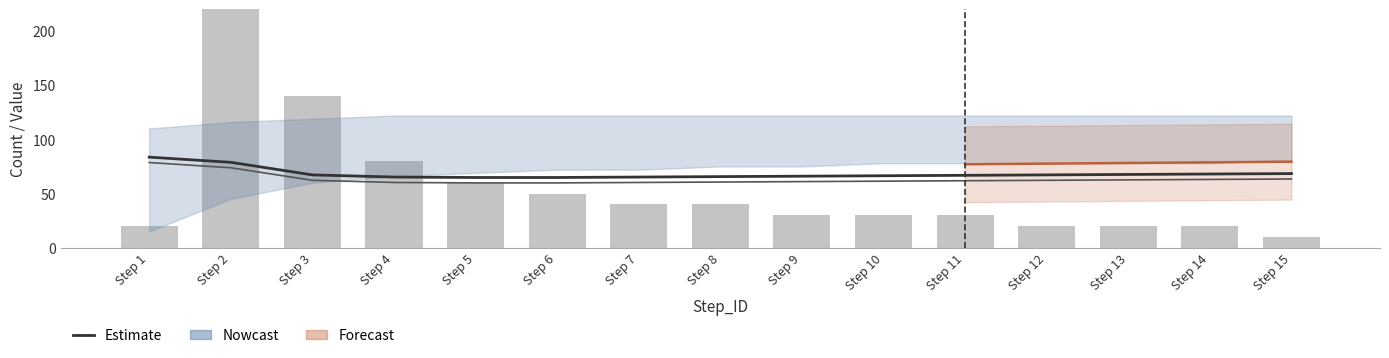

At which category is the sum across all series the highest?

Step 2